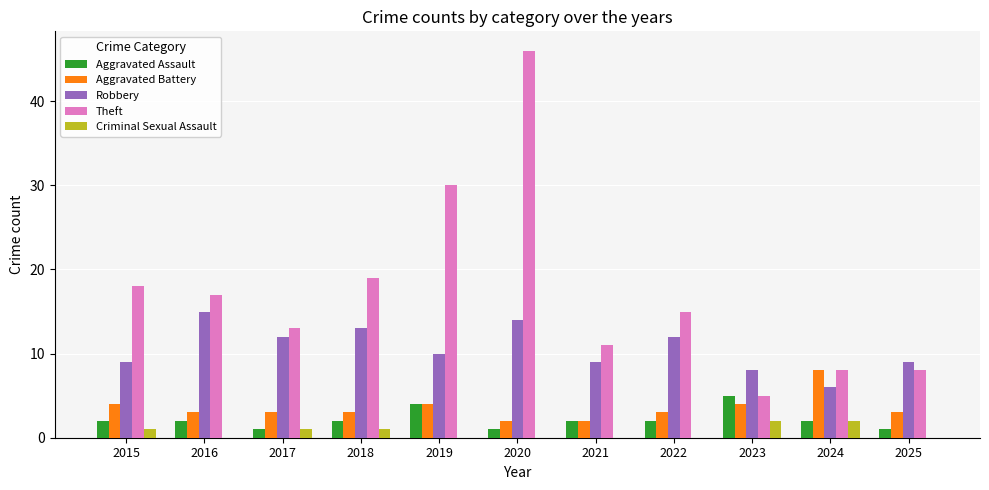

At which label does Theft reach its peak?

2020